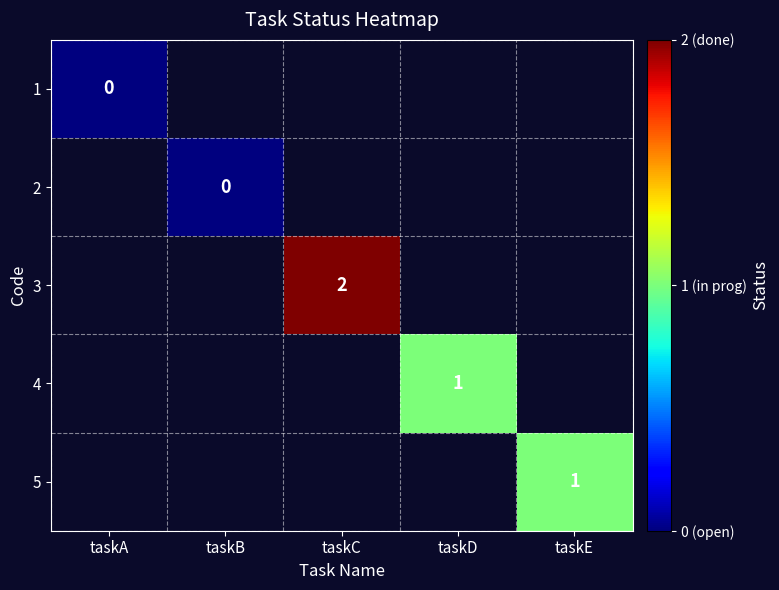

Is it true that 4 equals 1 at taskD?

True